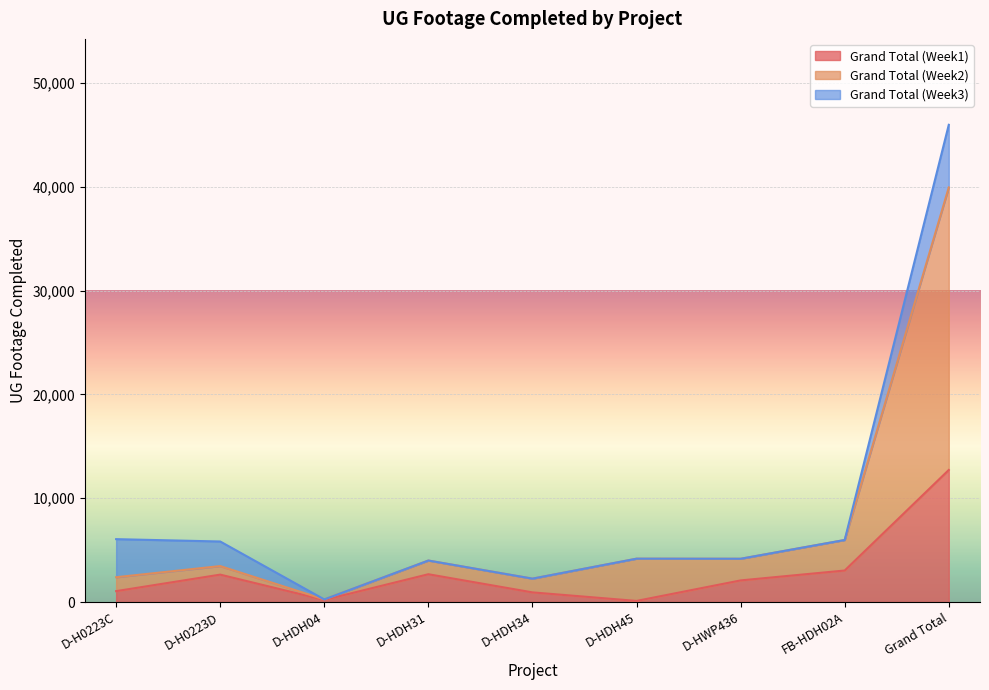

Which category has the highest value in the Grand Total (Week1) series?

Grand Total